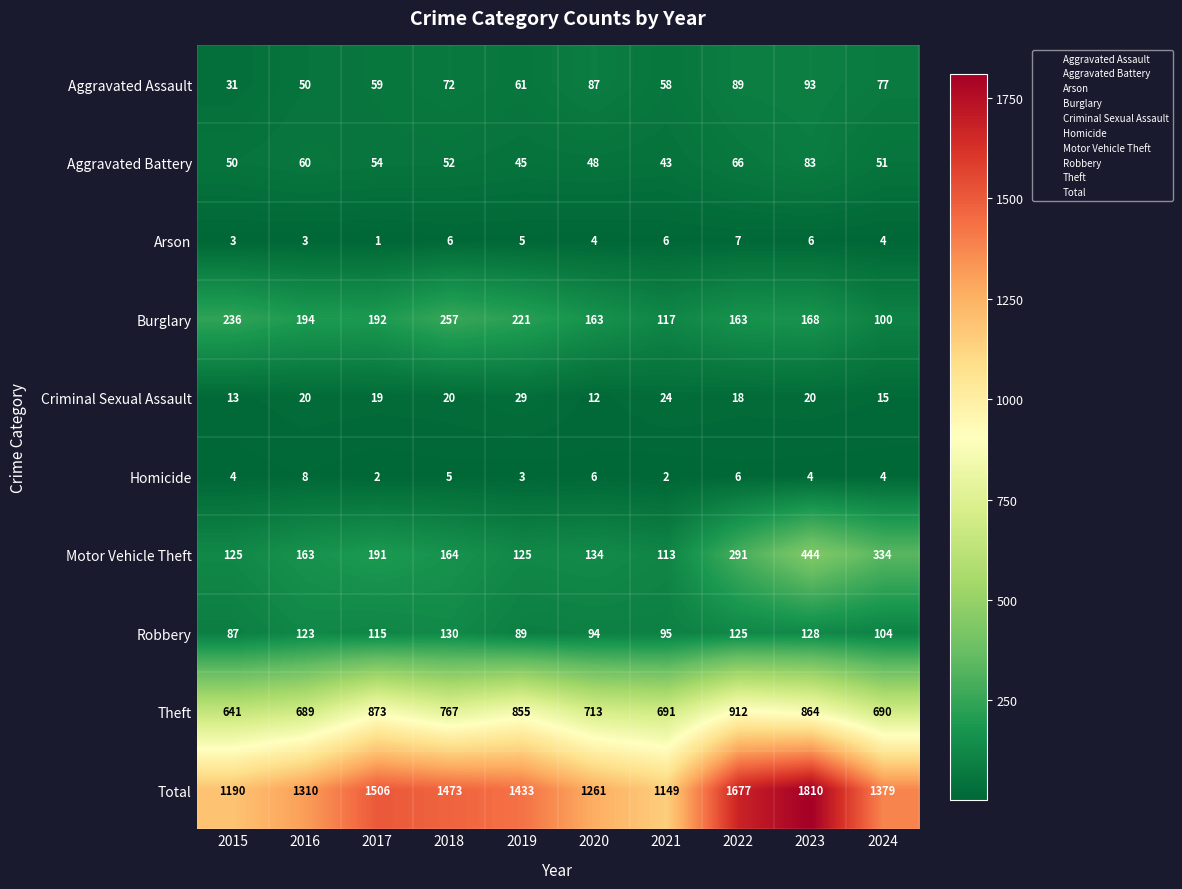

Which series has the largest total across all categories?

Total